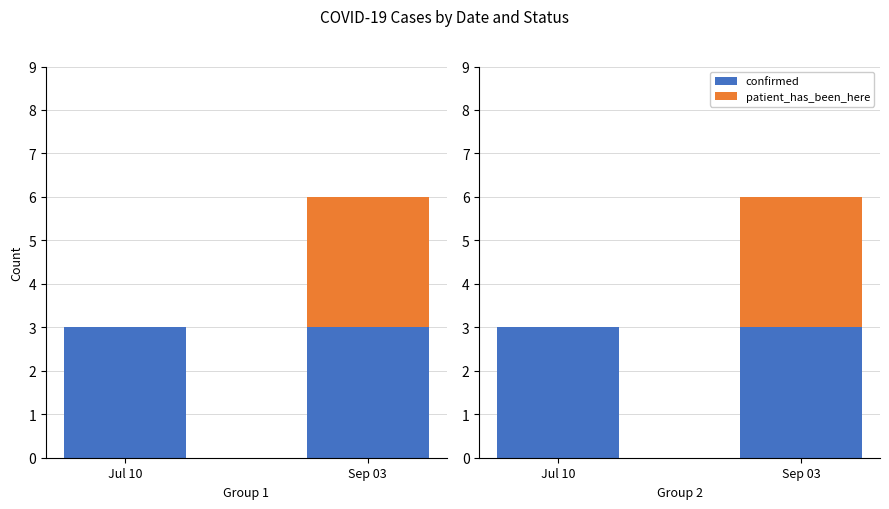

Rank the series by their maximum value, from lowest to highest.

confirmed, patient_has_been_here